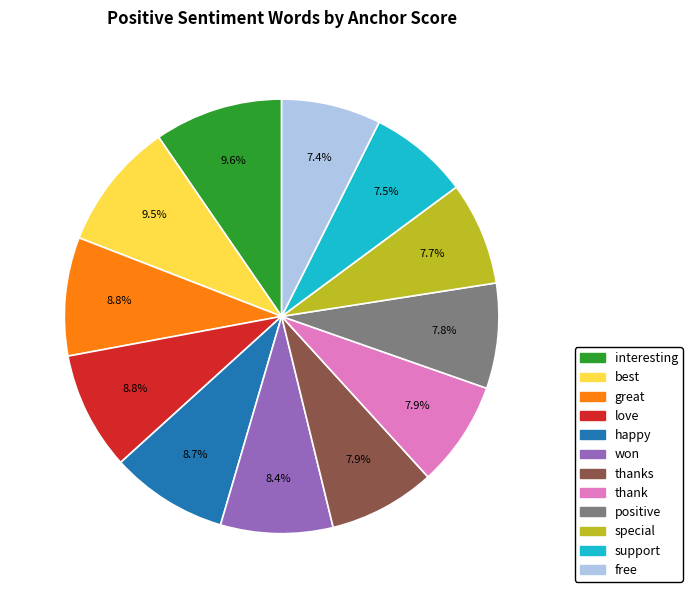

Does any single category account for the majority?

No